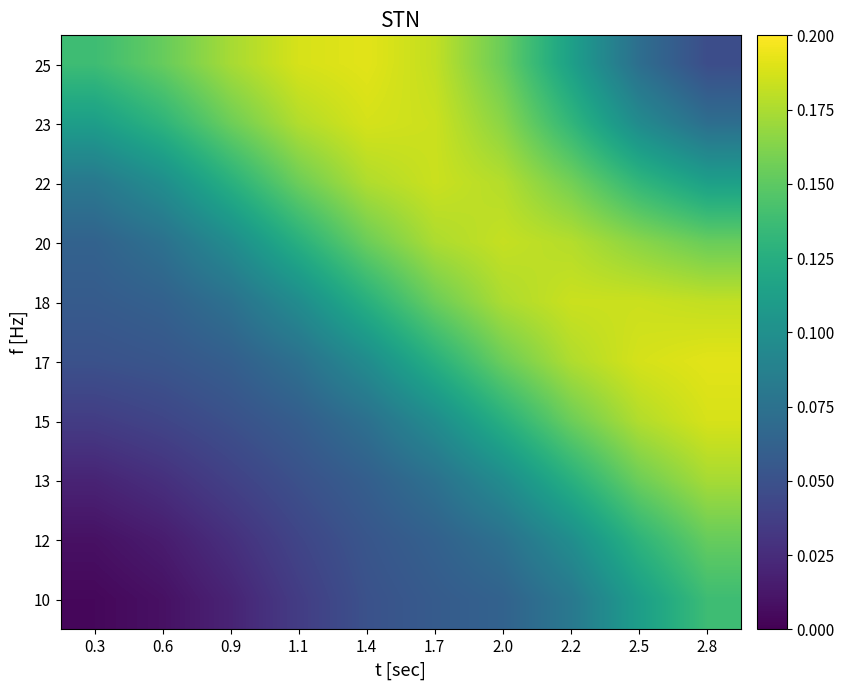

Reading left to right, extract all data points from this chart.

25: 0.3=0.1	0.6=0.2	0.9=0.2	1.1=0.2	1.4=0.2	1.7=0.2	2.0=0.2	2.2=0.1	2.5=0.1	2.8=0.0
23: 0.3=0.1	0.6=0.1	0.9=0.2	1.1=0.2	1.4=0.2	1.7=0.2	2.0=0.2	2.2=0.1	2.5=0.1	2.8=0.1
22: 0.3=0.1	0.6=0.1	0.9=0.1	1.1=0.2	1.4=0.2	1.7=0.2	2.0=0.2	2.2=0.2	2.5=0.1	2.8=0.1
20: 0.3=0.1	0.6=0.1	0.9=0.1	1.1=0.1	1.4=0.2	1.7=0.2	2.0=0.2	2.2=0.2	2.5=0.2	2.8=0.2
18: 0.3=0.1	0.6=0.1	0.9=0.1	1.1=0.1	1.4=0.1	1.7=0.2	2.0=0.2	2.2=0.2	2.5=0.2	2.8=0.2
17: 0.3=0.1	0.6=0.1	0.9=0.1	1.1=0.1	1.4=0.1	1.7=0.1	2.0=0.2	2.2=0.2	2.5=0.2	2.8=0.2
15: 0.3=0.0	0.6=0.0	0.9=0.0	1.1=0.1	1.4=0.1	1.7=0.1	2.0=0.1	2.2=0.2	2.5=0.2	2.8=0.2
13: 0.3=0.0	0.6=0.0	0.9=0.0	1.1=0.0	1.4=0.1	1.7=0.1	2.0=0.1	2.2=0.1	2.5=0.2	2.8=0.2
12: 0.3=0.0	0.6=0.0	0.9=0.0	1.1=0.0	1.4=0.1	1.7=0.1	2.0=0.1	2.2=0.1	2.5=0.1	2.8=0.2
10: 0.3=0.0	0.6=0.0	0.9=0.0	1.1=0.0	1.4=0.1	1.7=0.1	2.0=0.1	2.2=0.1	2.5=0.1	2.8=0.1